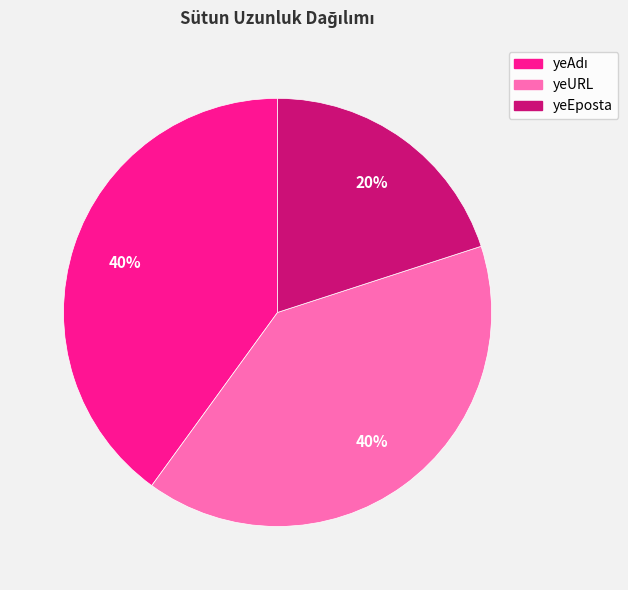

To the nearest percent, what is the combined percentage of yeEposta and yeURL?

60%